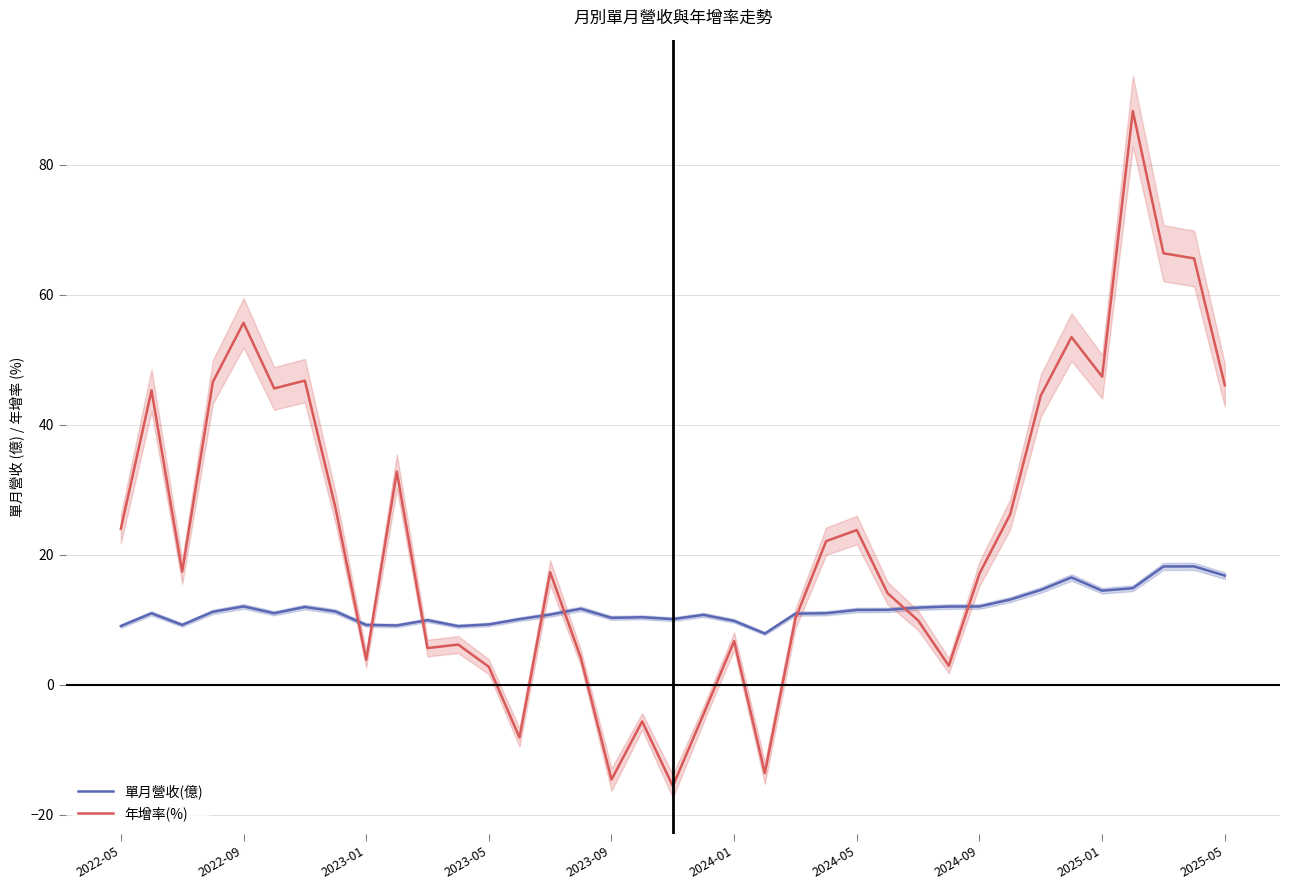

The value of 單月營收(億) at 2025-01 is 14.5. True or false?

True